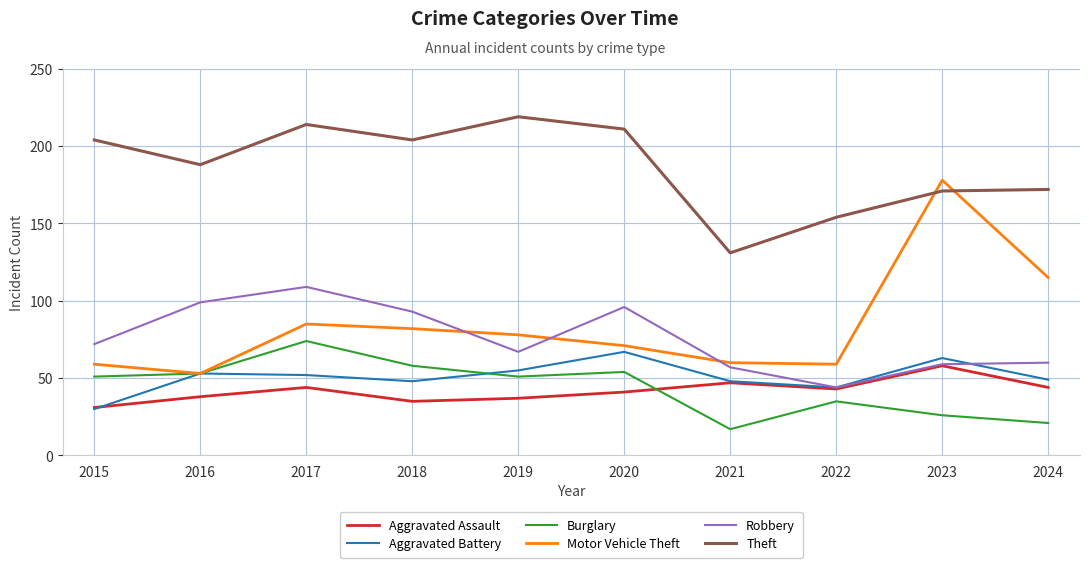

True or false: Burglary and Aggravated Assault cross at least once.

True